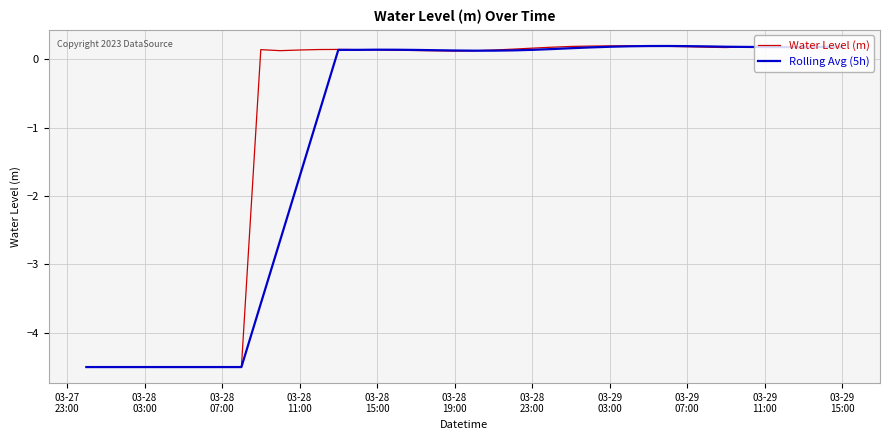

Which series has the largest total across all categories?

Water Level (m)